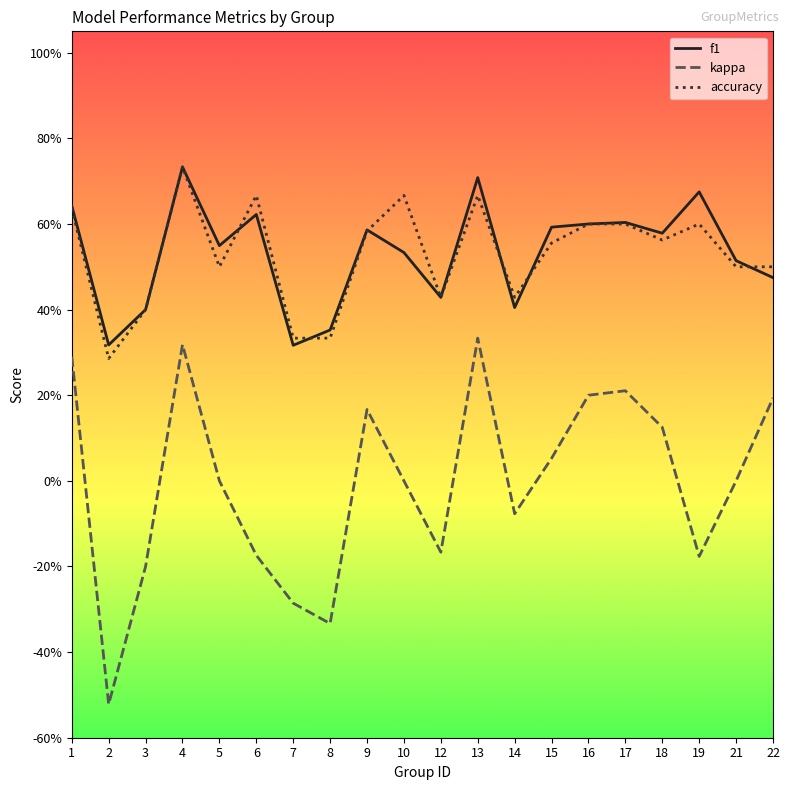

Is this an area chart (filled region under the line)?

No